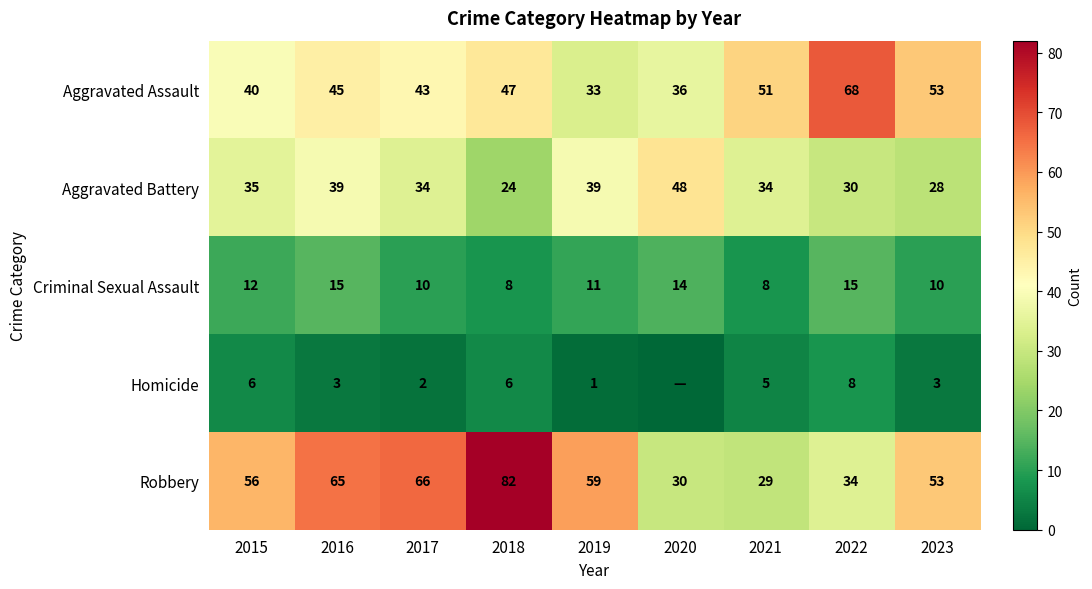

How many data points does each series have?

9